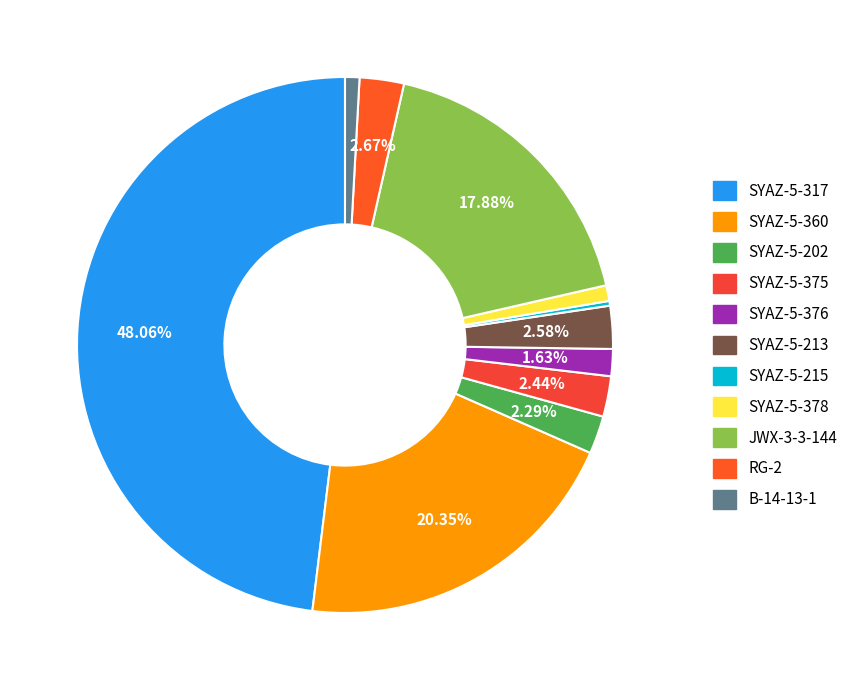

Do SYAZ-5-202 and JWX-3-3-144 together represent more than half of the pie?

No